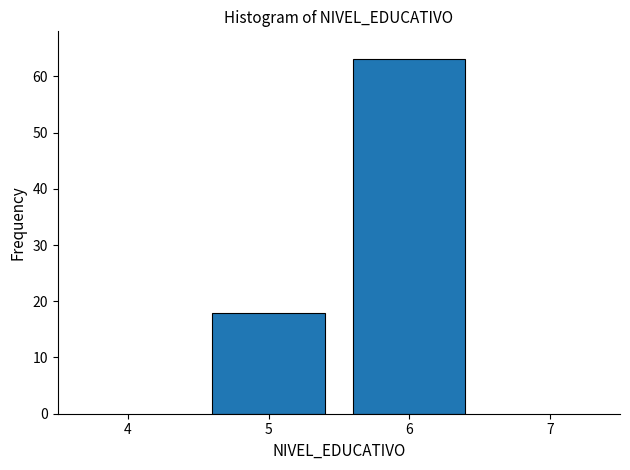

What is the height of the bar covering 4.5 to 5.5 on the x-axis? The values are not printed on the chart, so give them approximately, as read against the axis.

18